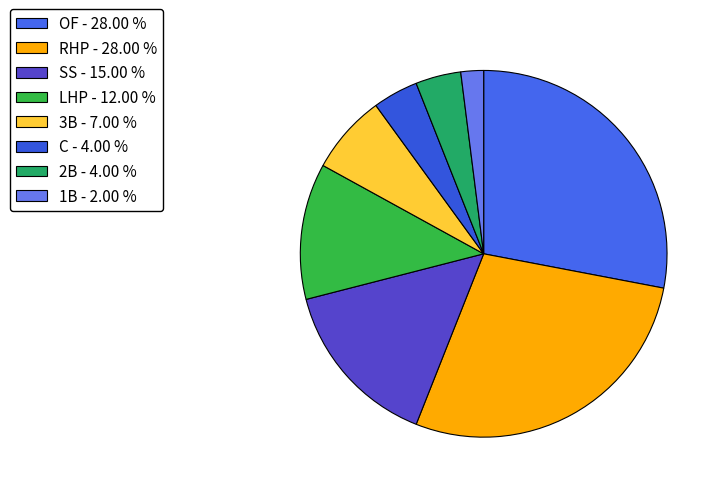

Count the number of slices in the pie.

8